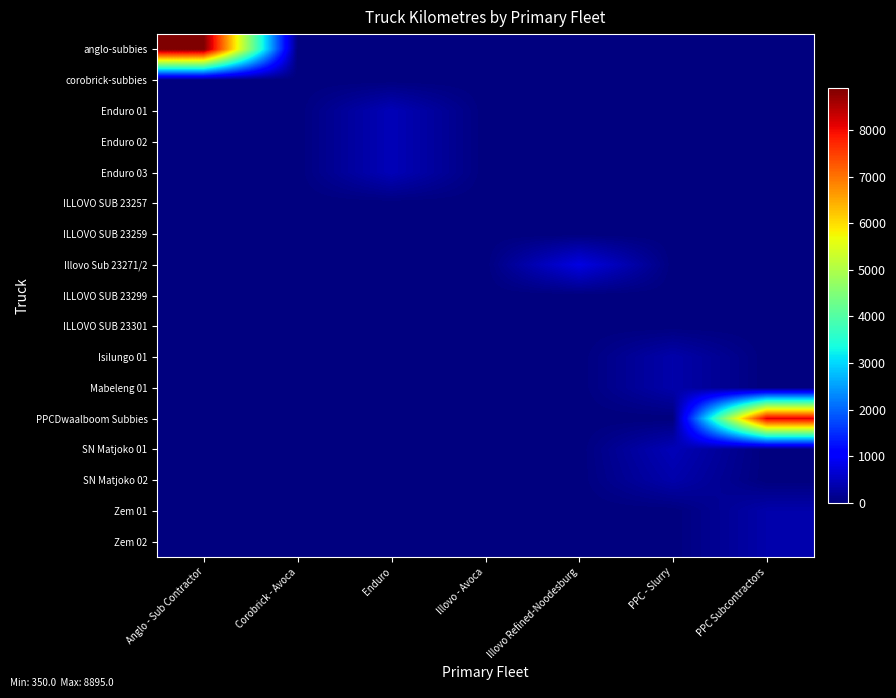

List the series in order of their peak value, highest first.

anglo-subbies, PPCDwaalboom Subbies, Illovo Sub 23271/2, Enduro 01, Enduro 02, Enduro 03, SN Matjoko 01, Isilungo 01, Mabeleng 01, SN Matjoko 02, Zem 01, Zem 02, corobrick-subbies, ILLOVO SUB 23257, ILLOVO SUB 23259, ILLOVO SUB 23299, ILLOVO SUB 23301